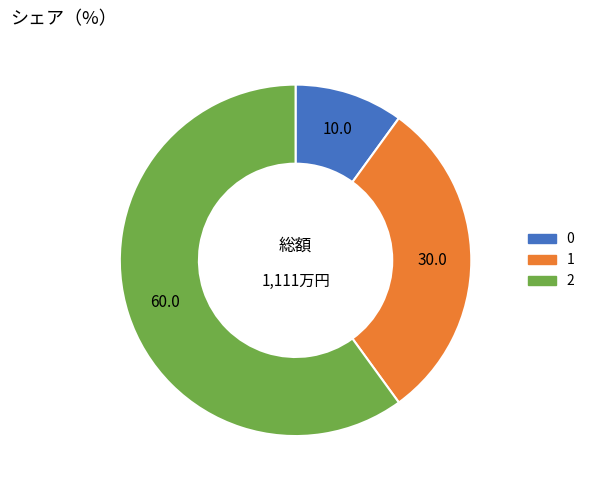

True or false: 2 accounts for 66% of the total.

False